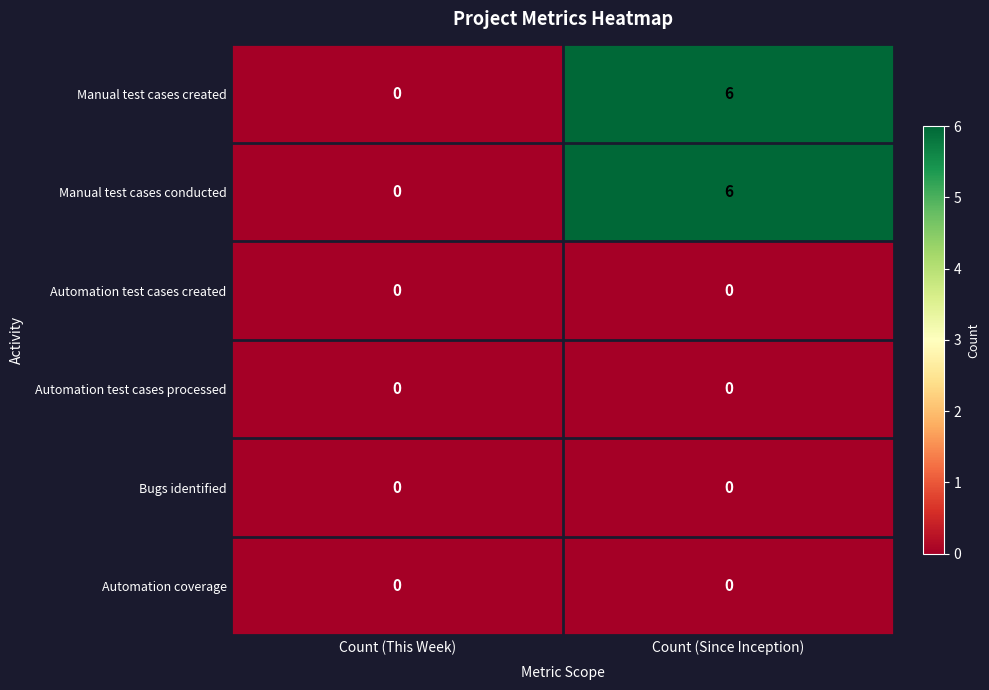

Reading right to left, extract all data points from this chart.

Manual test cases created: Count (Since Inception)=6	Count (This Week)=0
Manual test cases conducted: Count (Since Inception)=6	Count (This Week)=0
Automation test cases created: Count (Since Inception)=0	Count (This Week)=0
Automation test cases processed: Count (Since Inception)=0	Count (This Week)=0
Bugs identified: Count (Since Inception)=0	Count (This Week)=0
Automation coverage: Count (Since Inception)=0	Count (This Week)=0